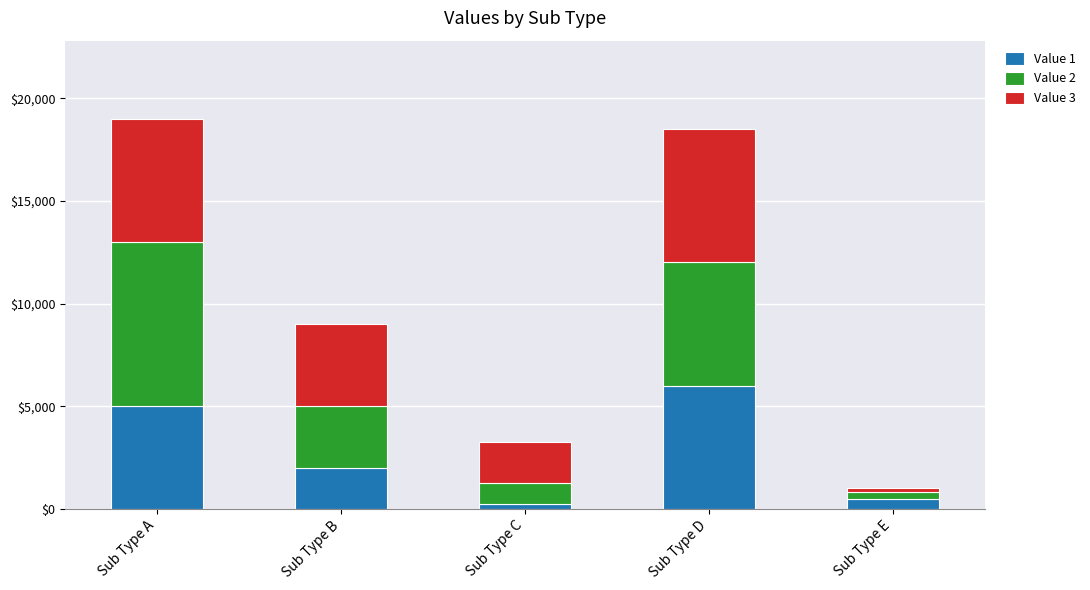

Is it true that Value 1 equals 10000 at Sub Type D?

False